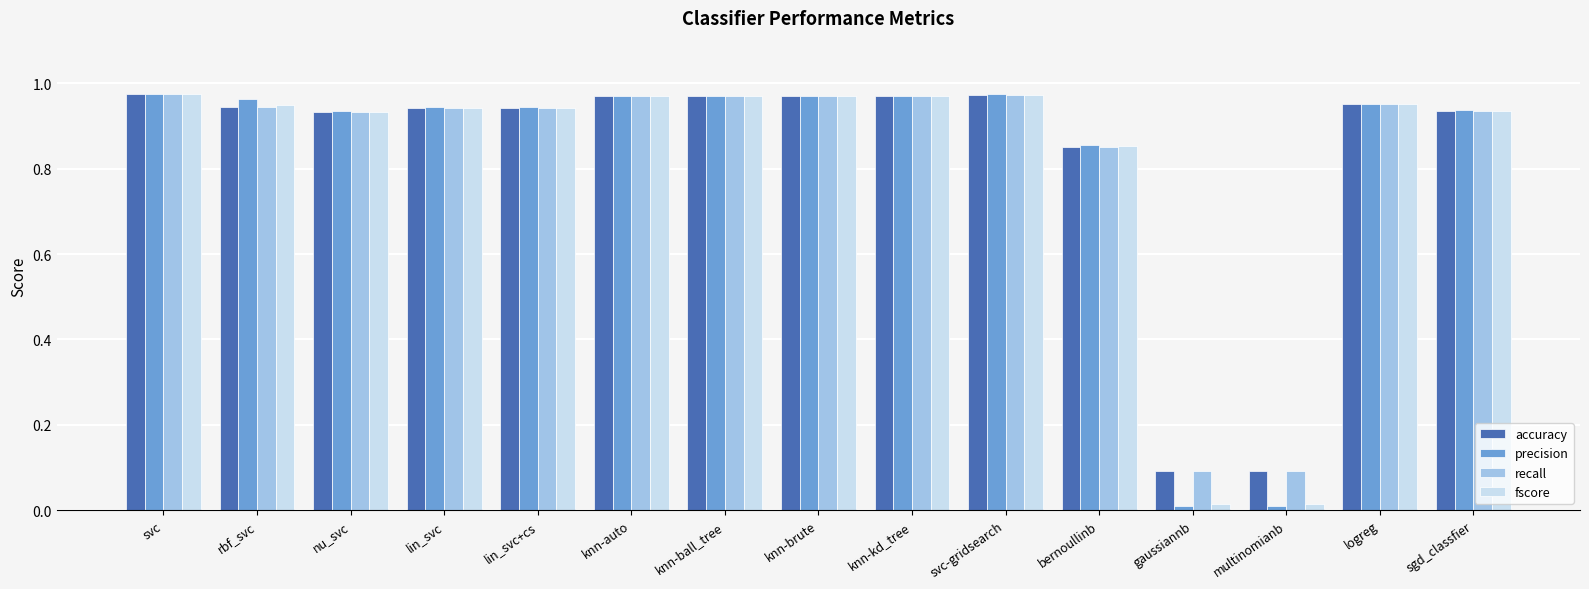

What is the average value of the recall series?

0.8